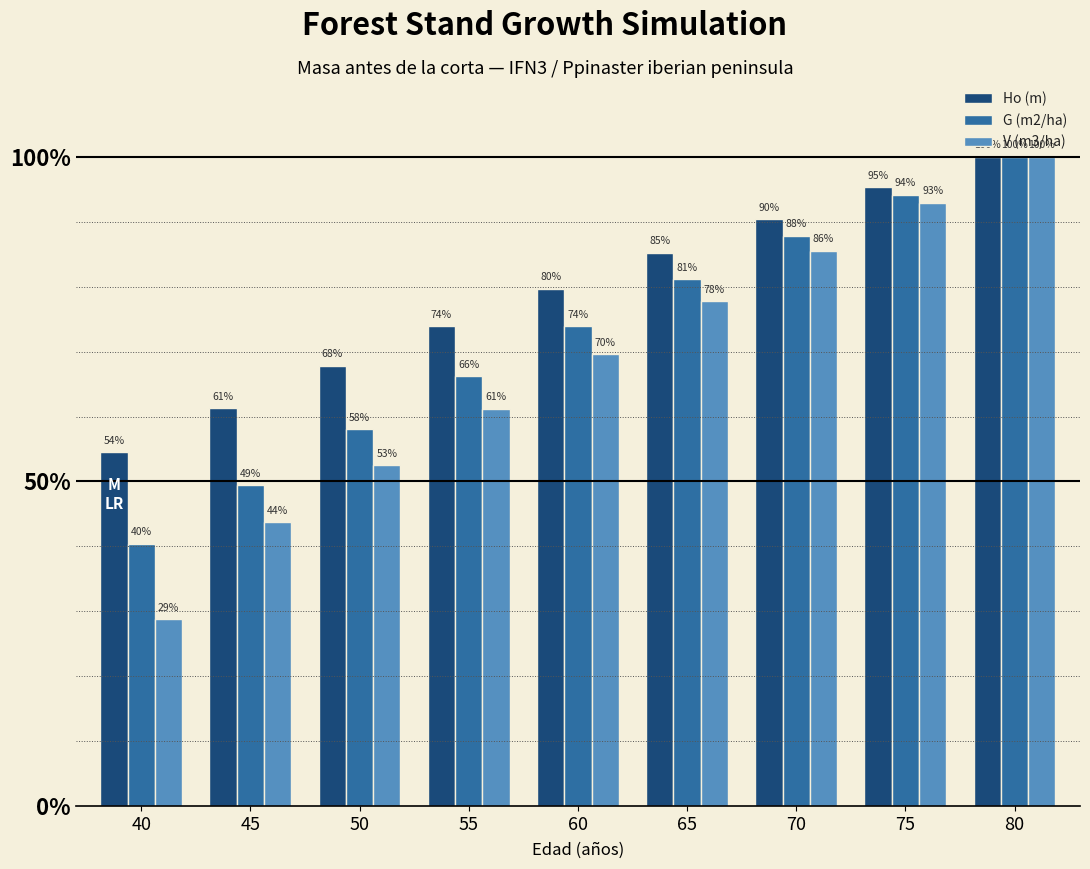

What is the greatest value displayed?

1.0